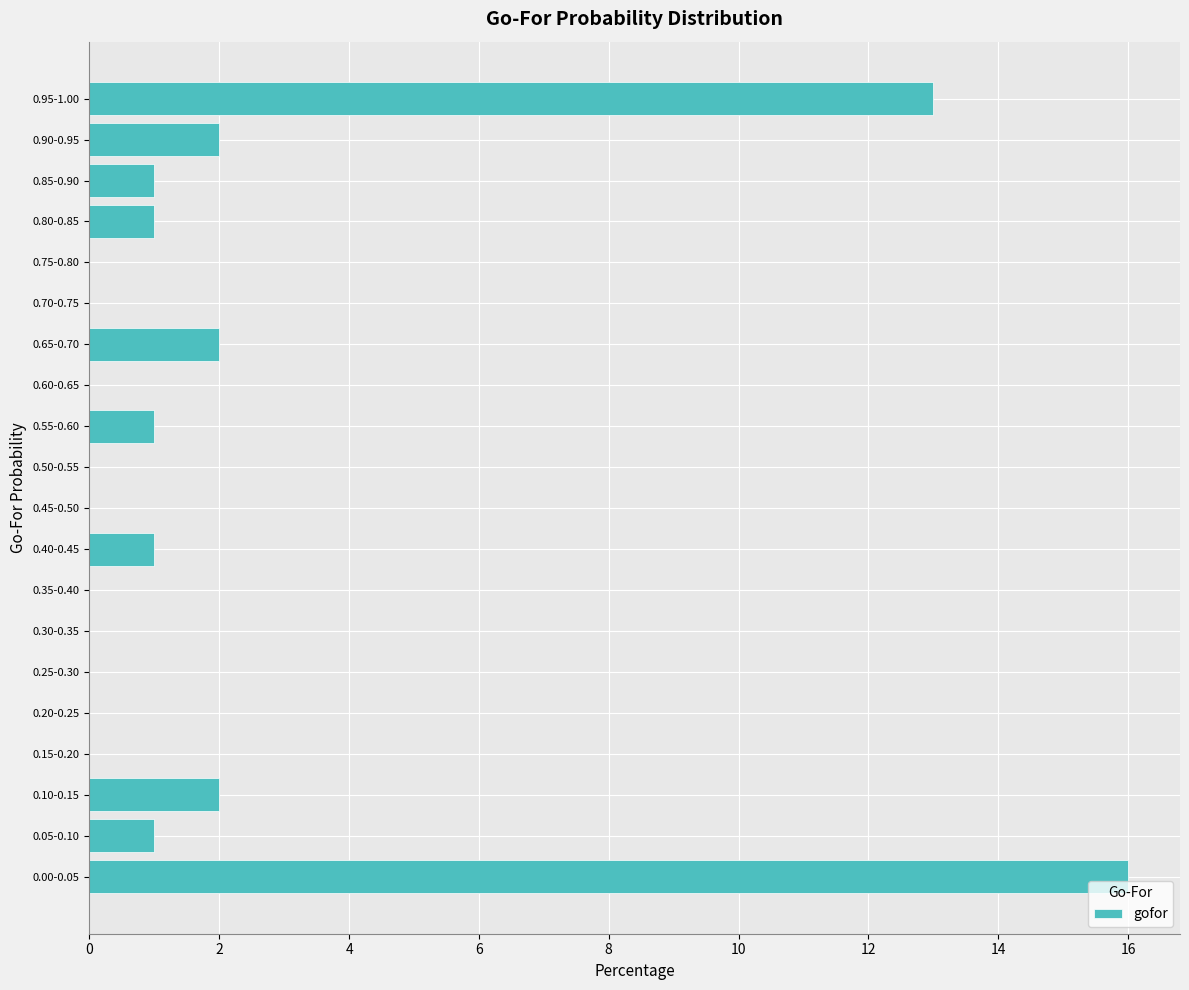

Reading bottom to top, what are all the values shown in this chart?

0.00-0.05=16	0.05-0.10=1	0.10-0.15=2	0.15-0.20=0	0.20-0.25=0	0.25-0.30=0	0.30-0.35=0	0.35-0.40=0	0.40-0.45=1	0.45-0.50=0	0.50-0.55=0	0.55-0.60=1	0.60-0.65=0	0.65-0.70=2	0.70-0.75=0	0.75-0.80=0	0.80-0.85=1	0.85-0.90=1	0.90-0.95=2	0.95-1.00=13